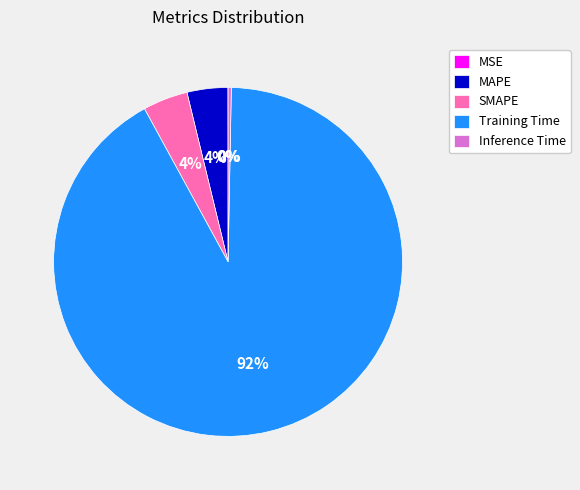

Is there any slice that represents more than half of the pie?

Yes